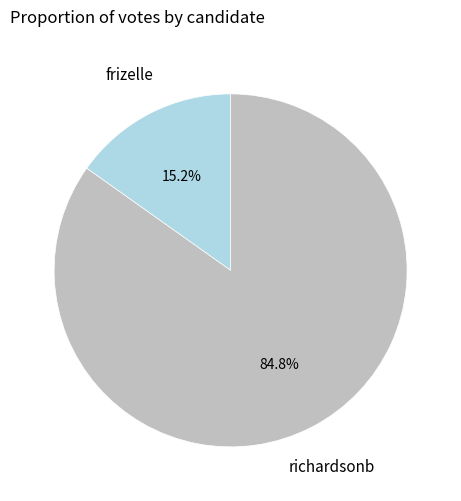

Is there a majority slice in this chart?

Yes